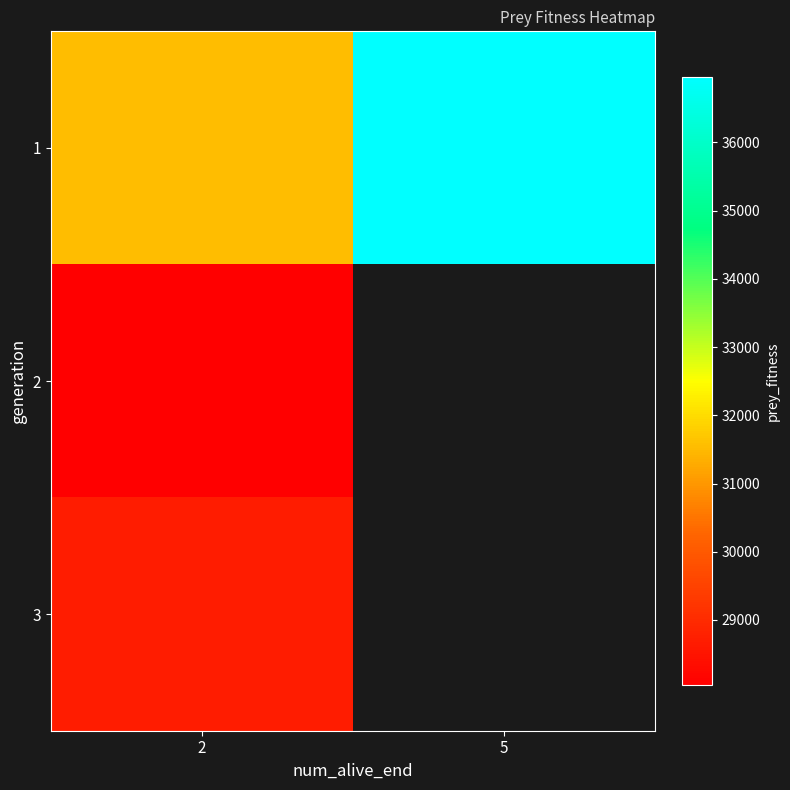

Which series changed the most between 2 and 5?

1